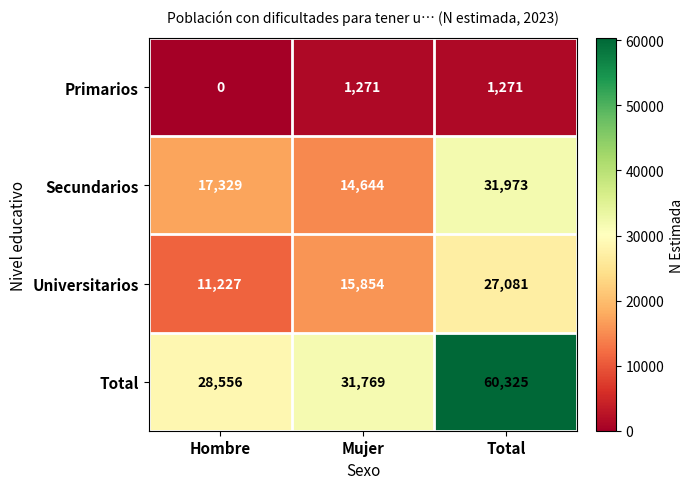

True or false: Primarios has a value of -759 at Hombre.

False